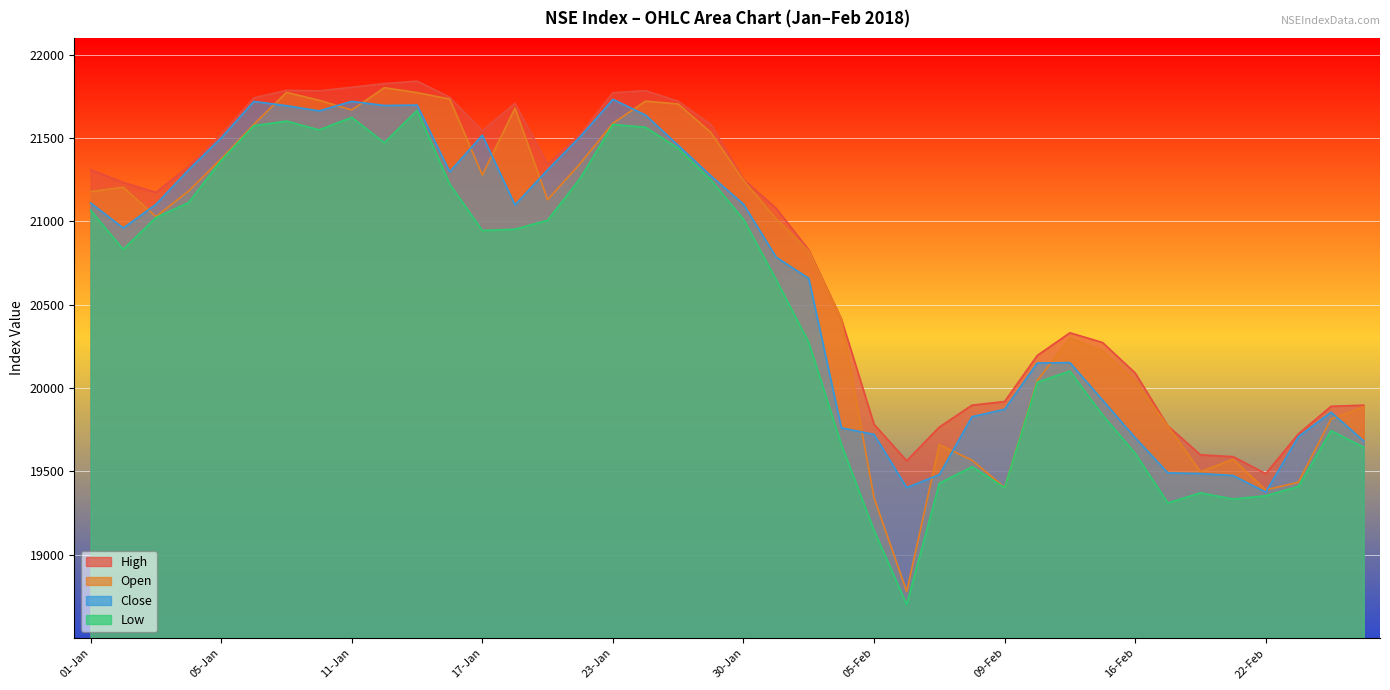

What is the spread (max minus min) of values at 23-Jan?

190.4